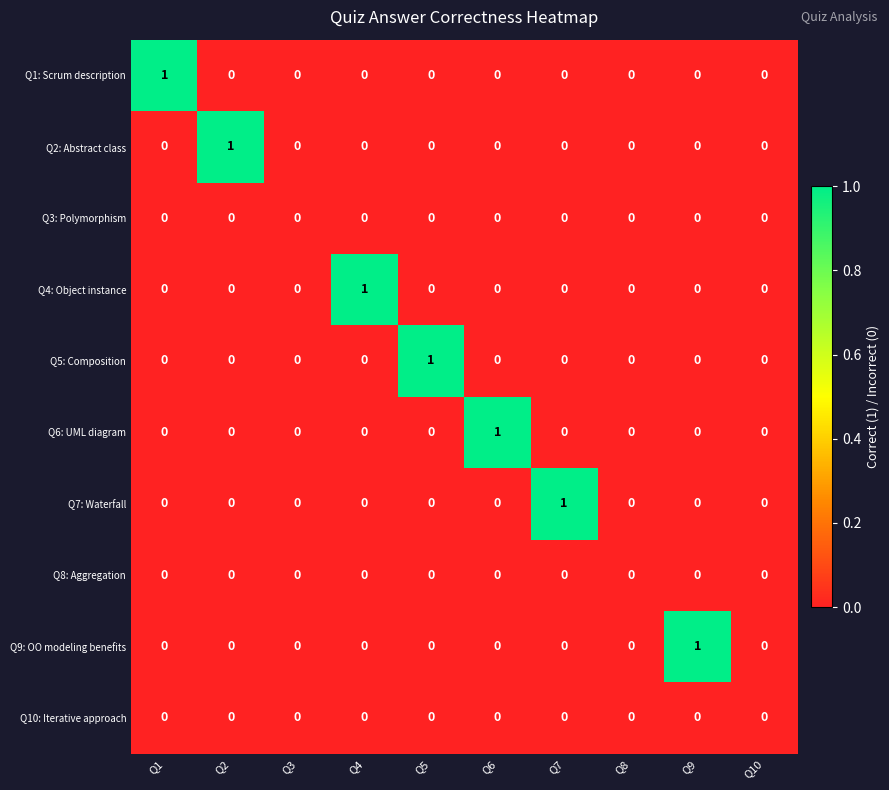

What is the greatest value displayed?

1